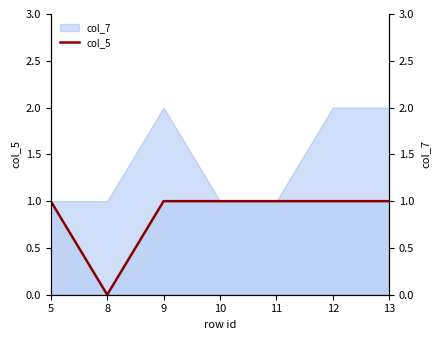

What is the maximum value for col_5?

1